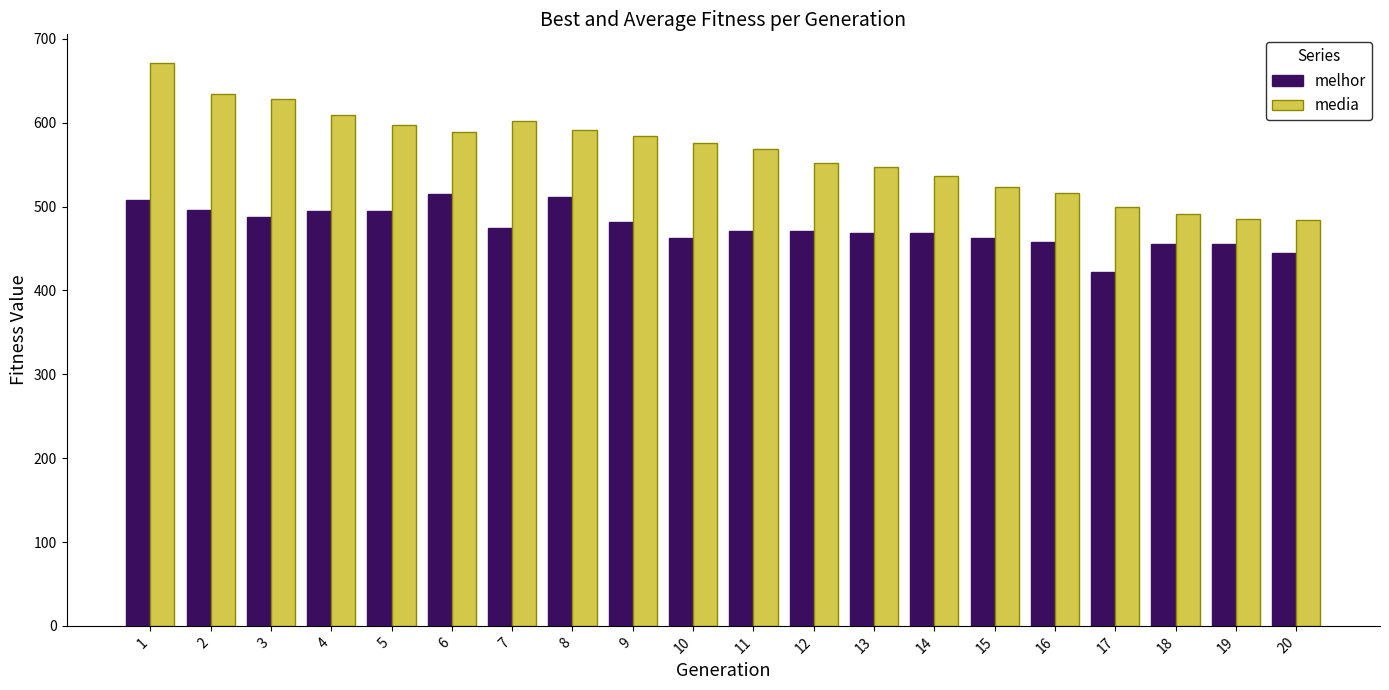

Which category has the highest value in the media series?

1